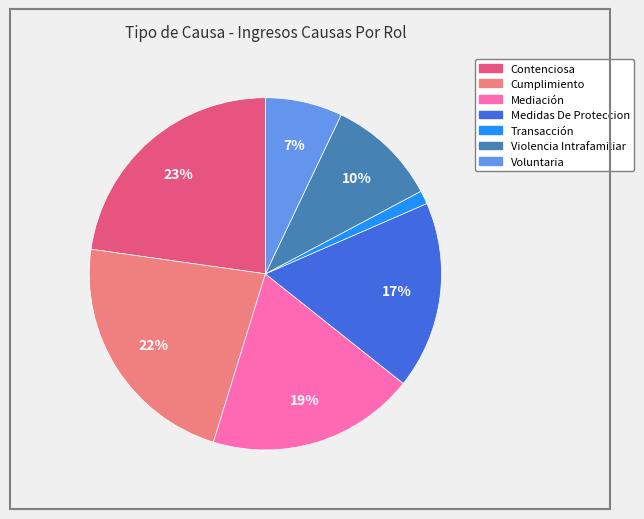

Is there any slice that represents more than half of the pie?

No